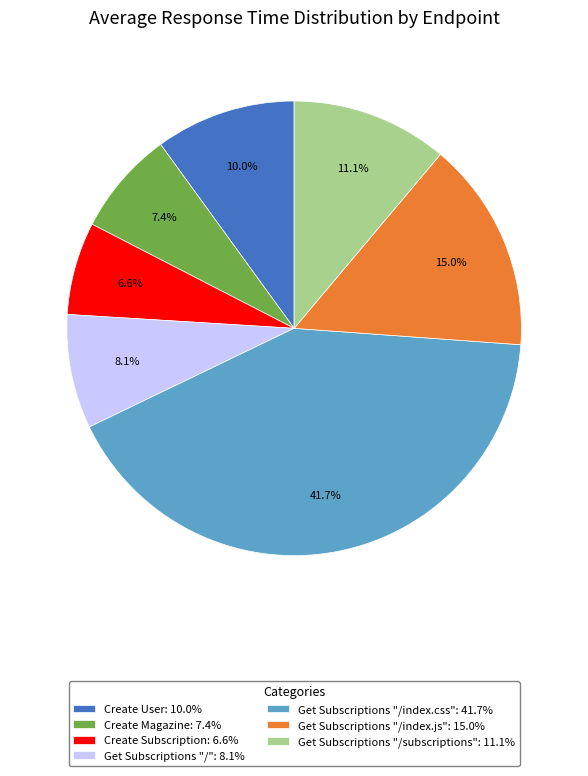

Is it true that Get Subscriptions "/subscriptions" is 4% of the pie?

False